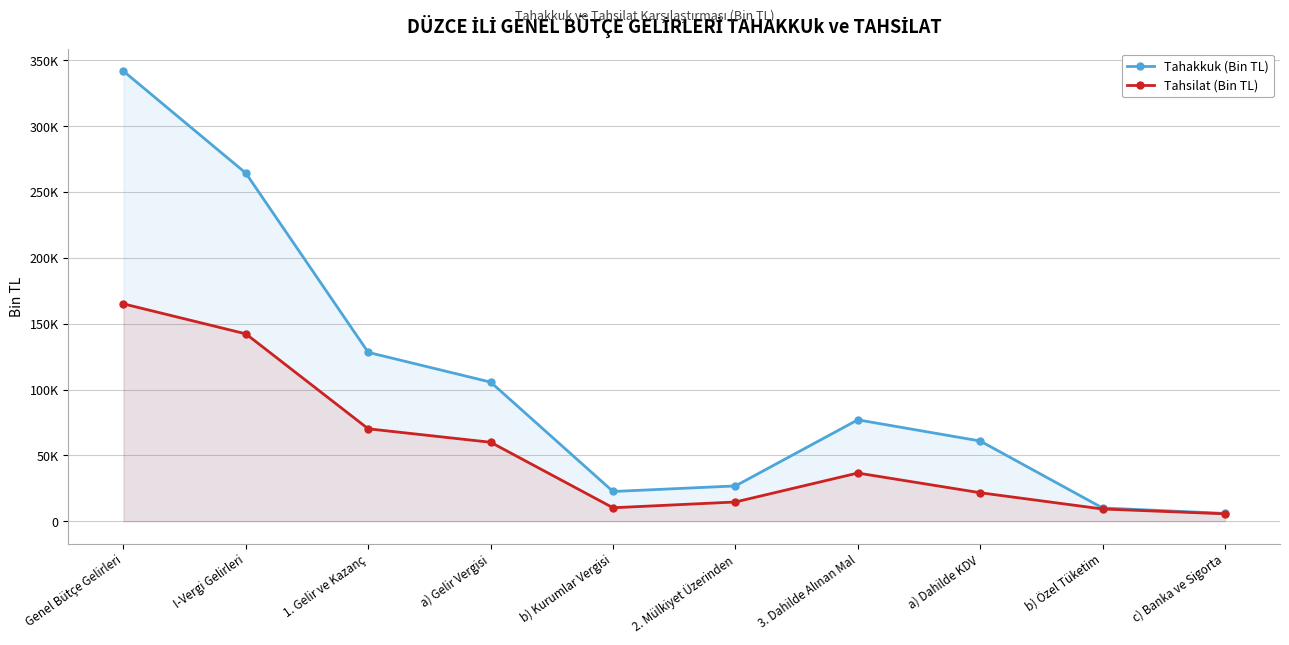

What is the minimum value shown in the chart?

5615